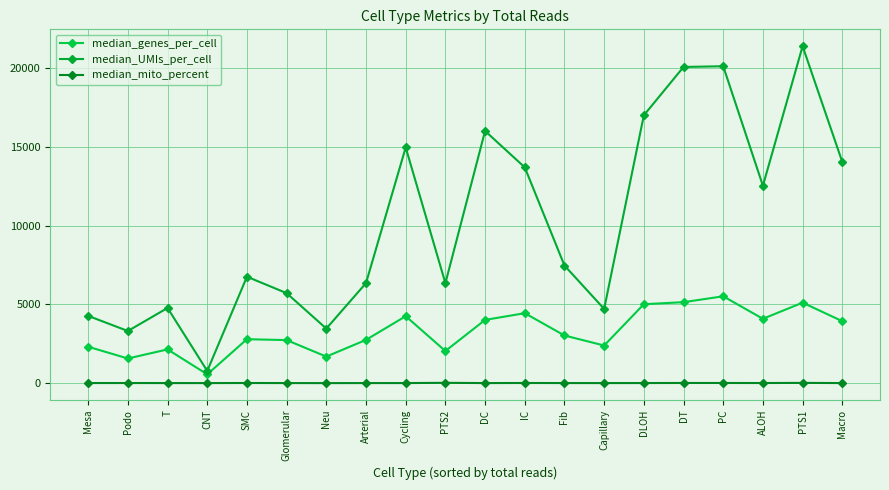

Rank the series by their maximum value, from lowest to highest.

median_mito_percent, median_genes_per_cell, median_UMIs_per_cell